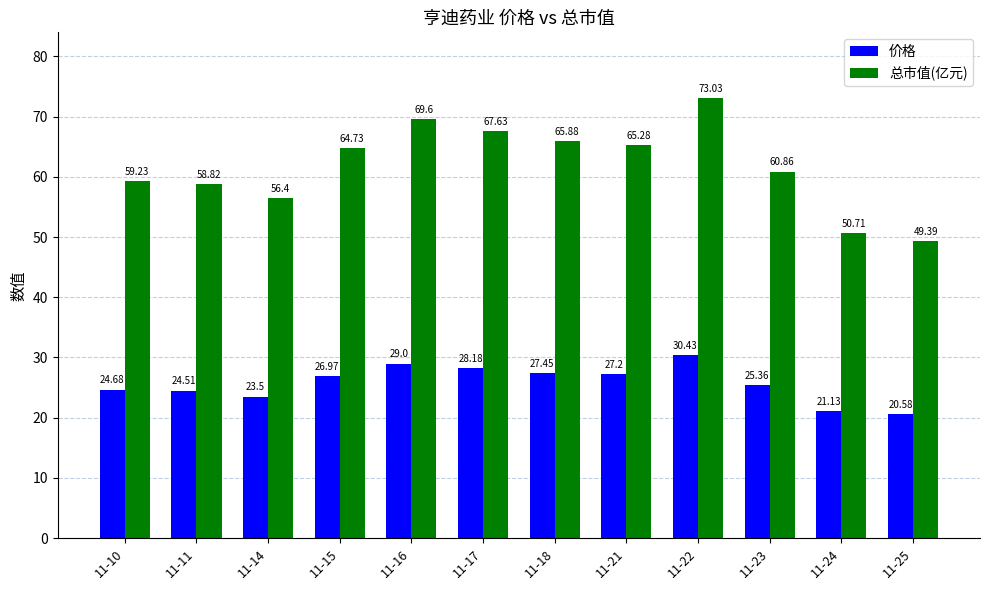

What is the difference between the 总市值(亿元) values at 11-17 and 11-11?

8.8